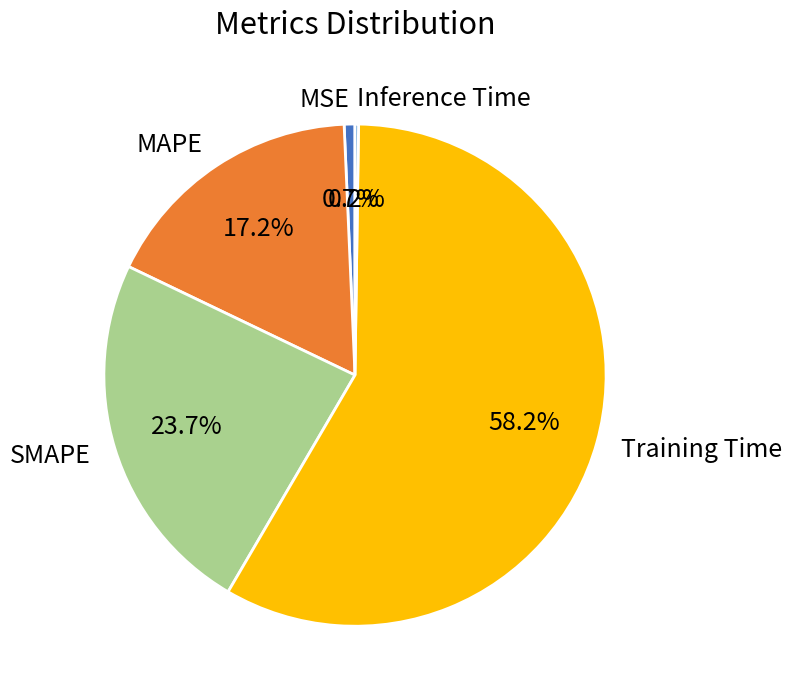

What percentage is NOT represented by Training Time?

41.8%